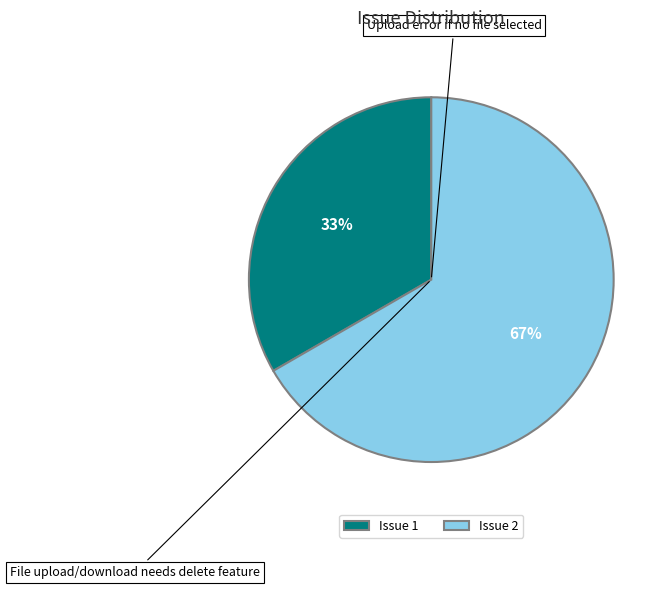

What is the ratio of the value at Issue 1 to the value at Issue 2?

0.5